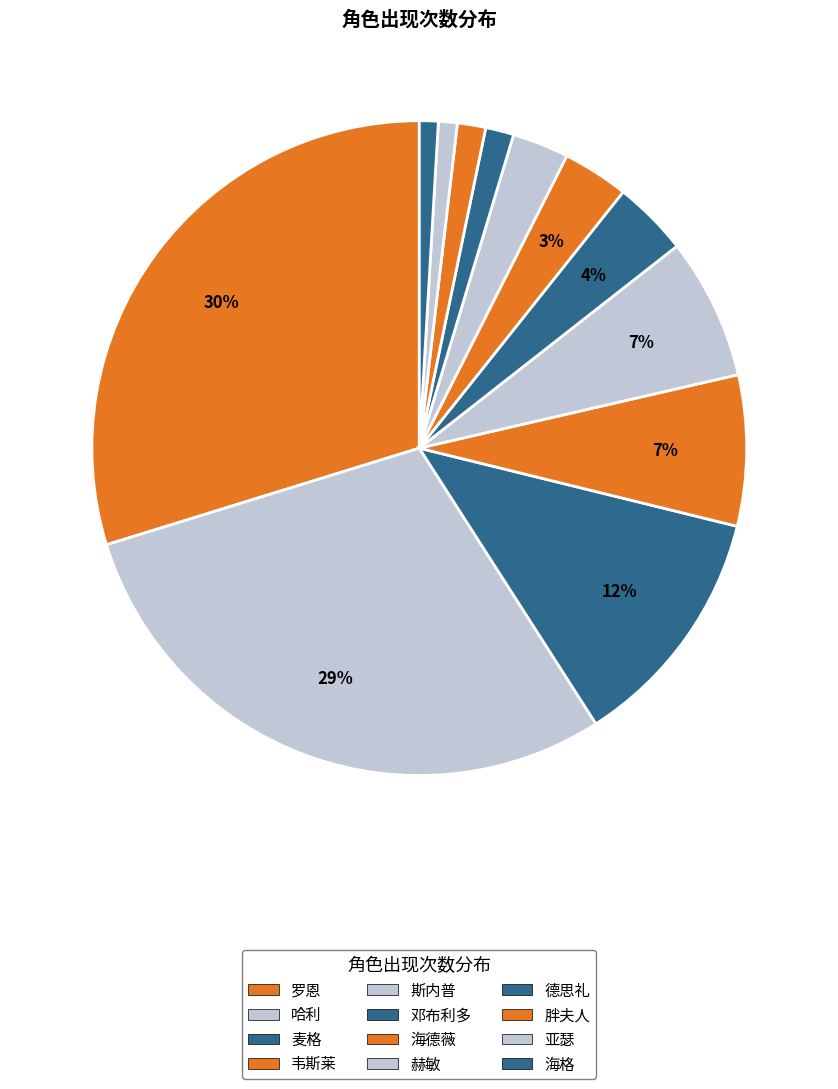

Do 胖夫人 and 海德薇 together represent more than half of the pie?

No